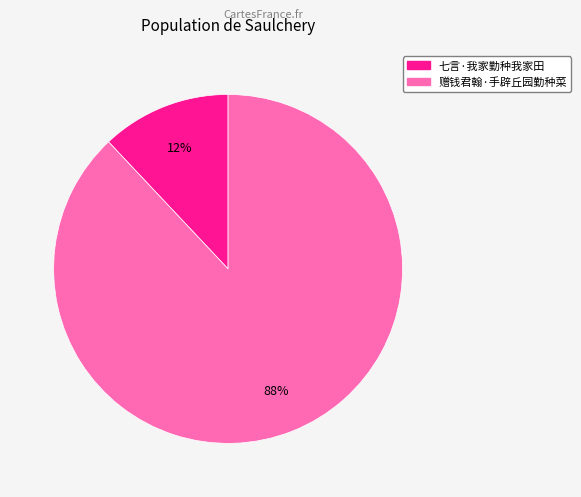

To the nearest percent, what is the difference between the 赠钱君翰·手辟丘园勤种菜 and 七言·我家勤种我家田 slice percentages?

76%